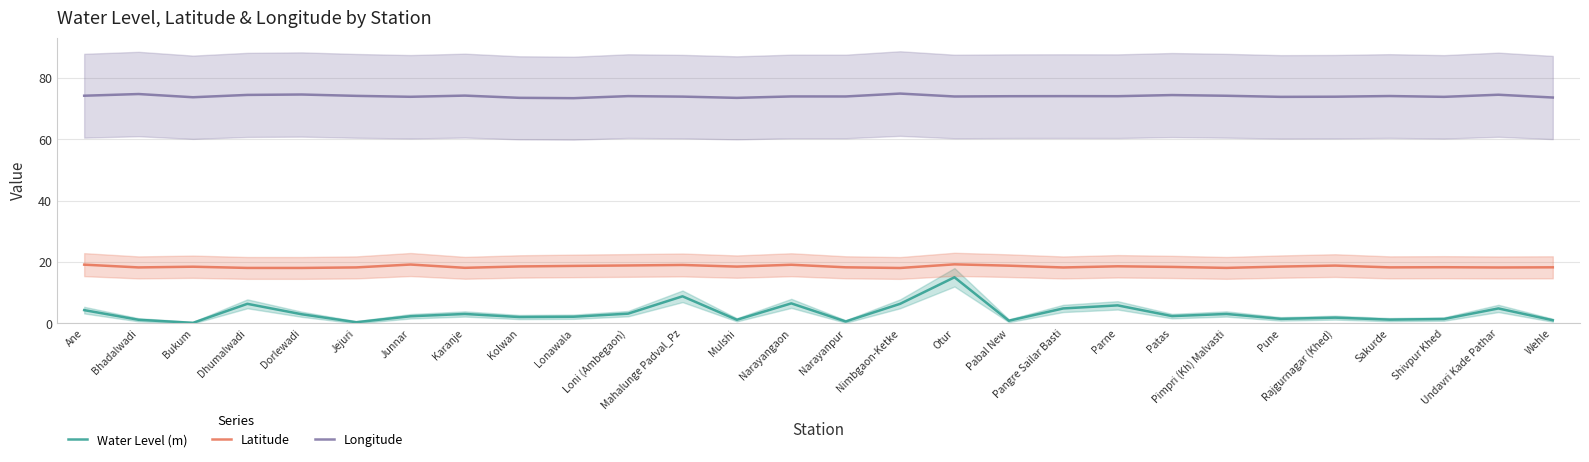

What is the sum of the Water Level (m) values at Mulshi and Pimpri (Kh) Malvasti?

4.3